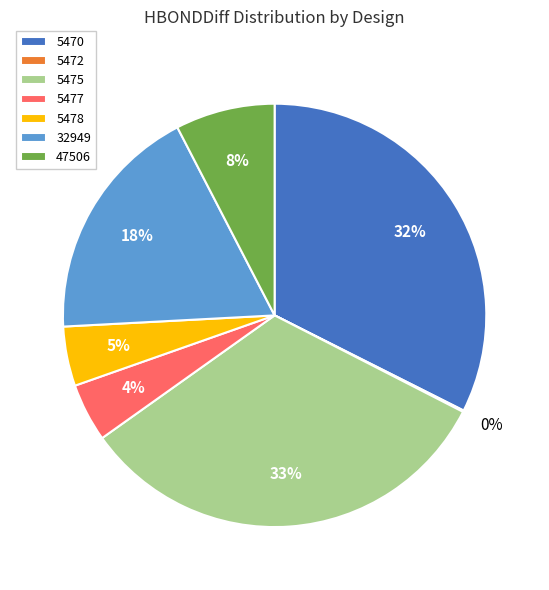

To the nearest percent, what is the average slice percentage?

14%